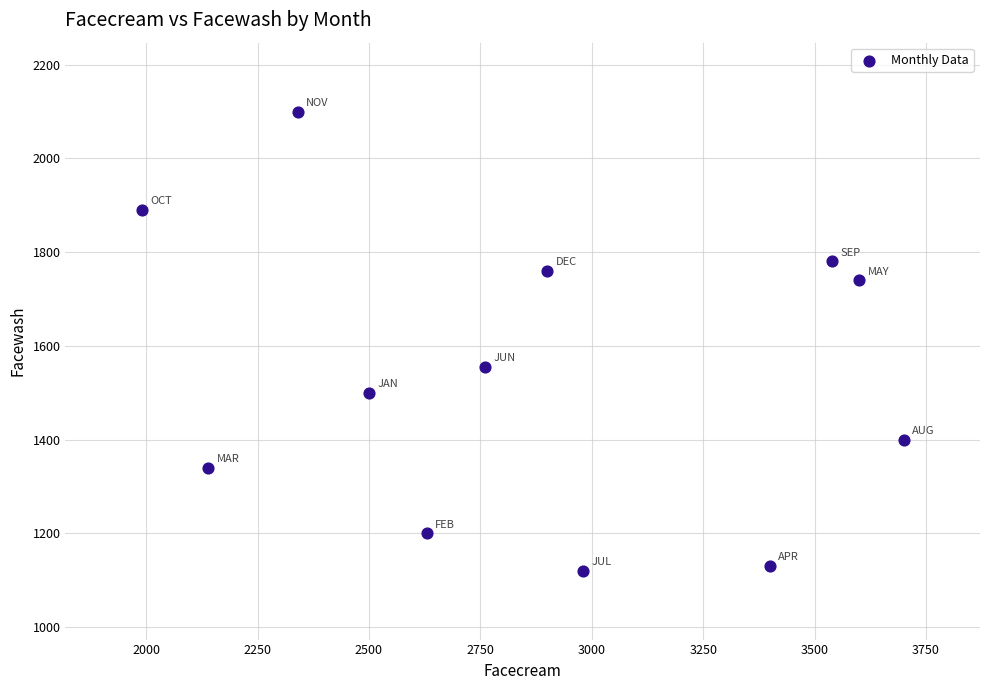

What Y value in the scatter plot is closest to 1610?

1555